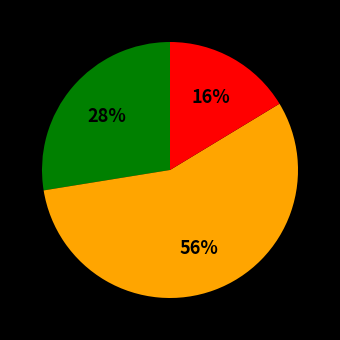

To the nearest percent, what is the difference between the largest and smallest slice percentages?

40%